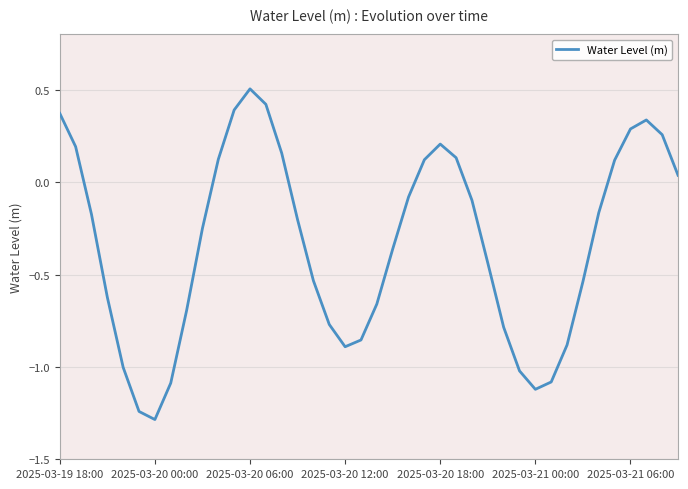

True or false: there are more than 2 points higher than both neighbors.

True